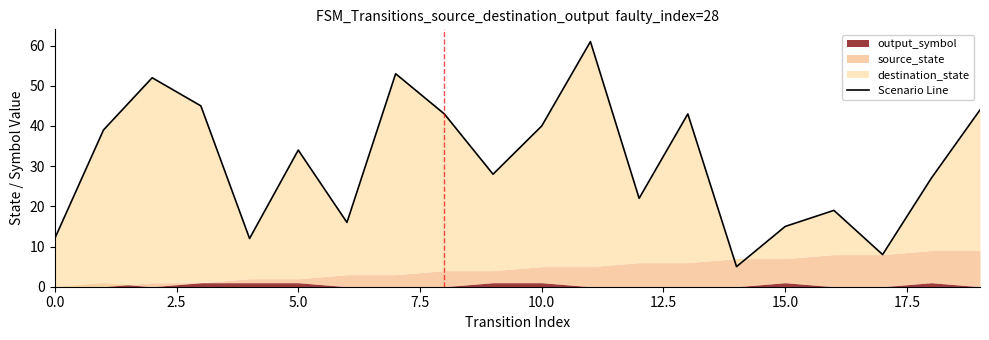

Approximately how many times larger is the value at 15 compared to 12?

0.7